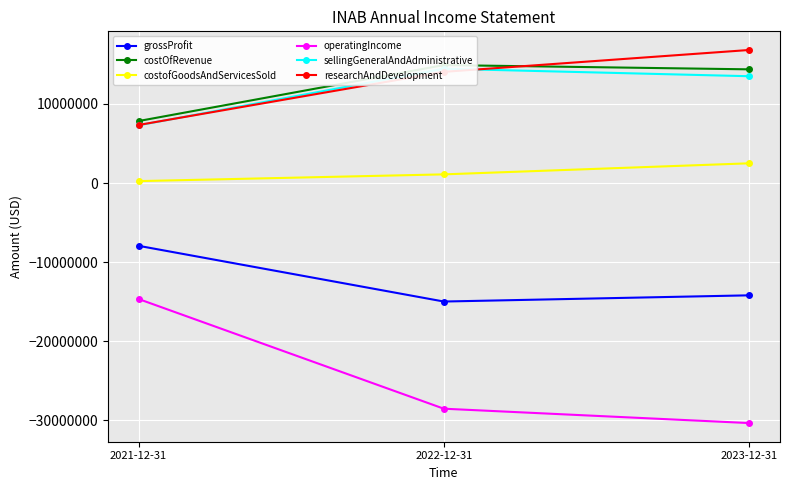

At which label is costOfRevenue closest to 11381500?

2023-12-31